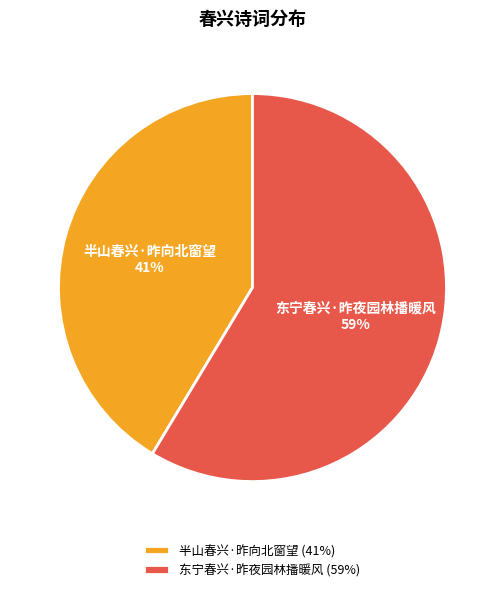

What is the ratio of the value at 东宁春兴·昨夜园林播暖风 to the value at 半山春兴·昨向北窗望?

1.4